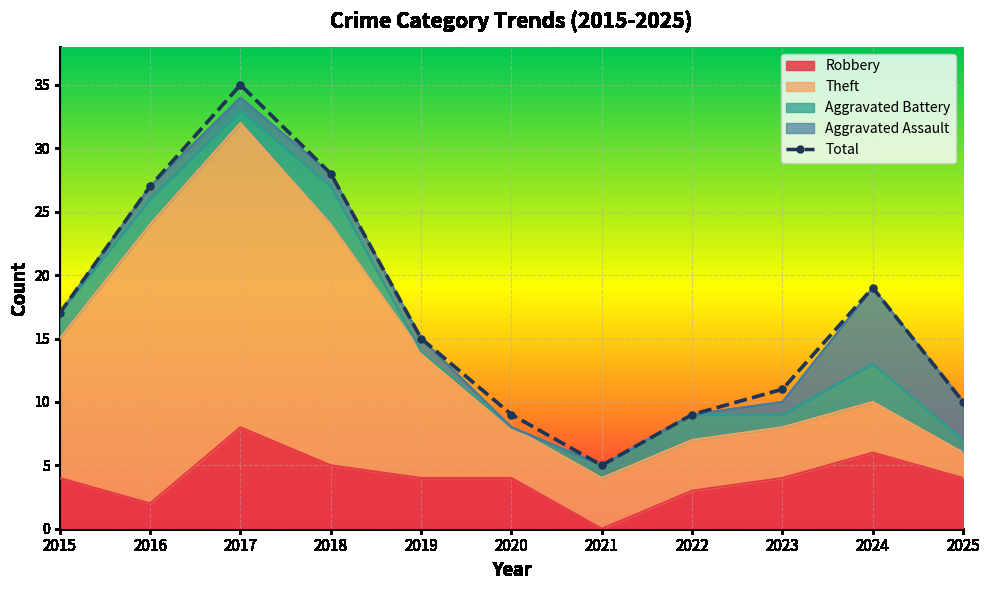

True or false: there are more than 0 points higher than both neighbors.

True